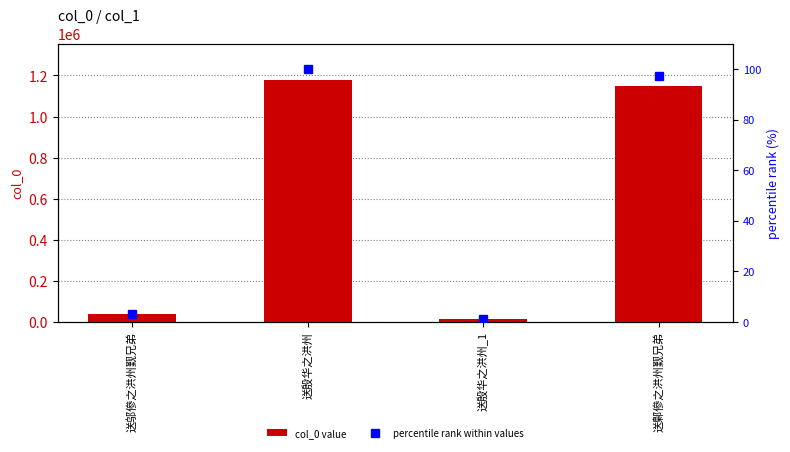

The percentile rank within values series shows 3.1 at 送邬傪之洪州觐兄弟. True or false?

True